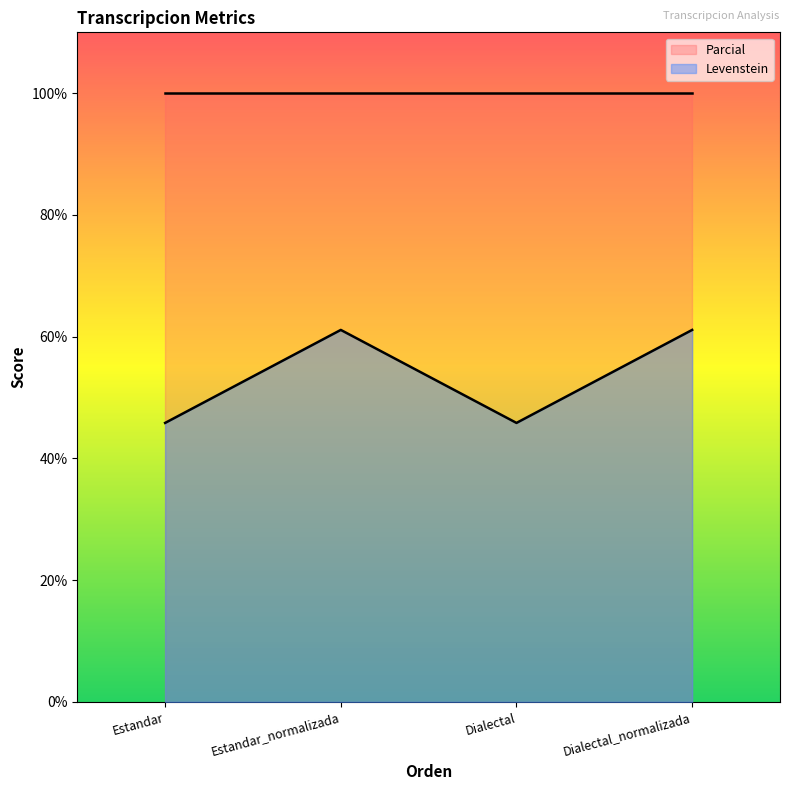

Which has a higher value, Dialectal_normalizada or Estandar_normalizada?

Dialectal_normalizada